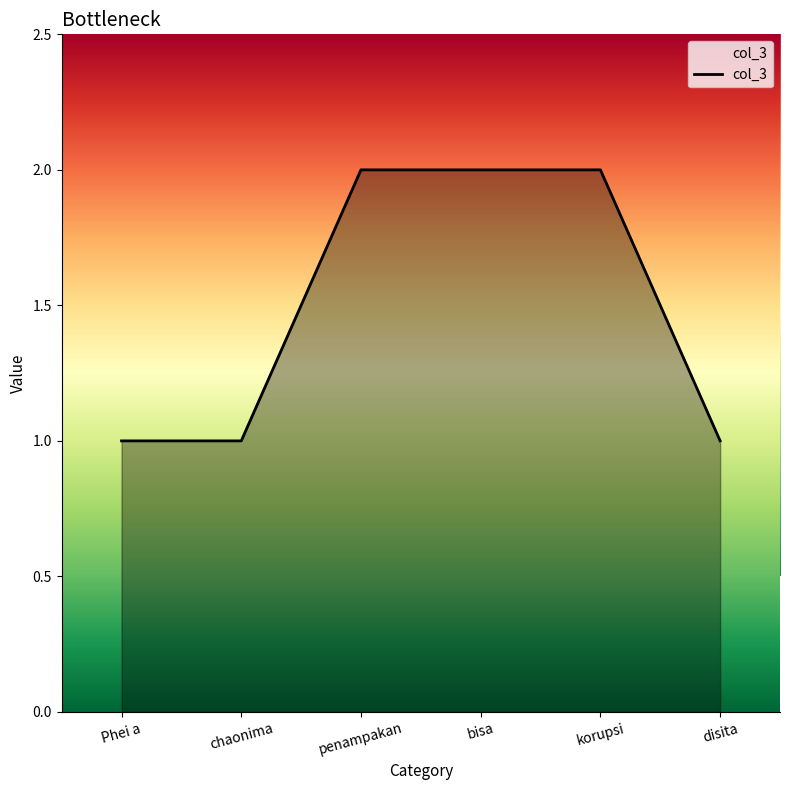

The value at disita is 1. True or false?

True